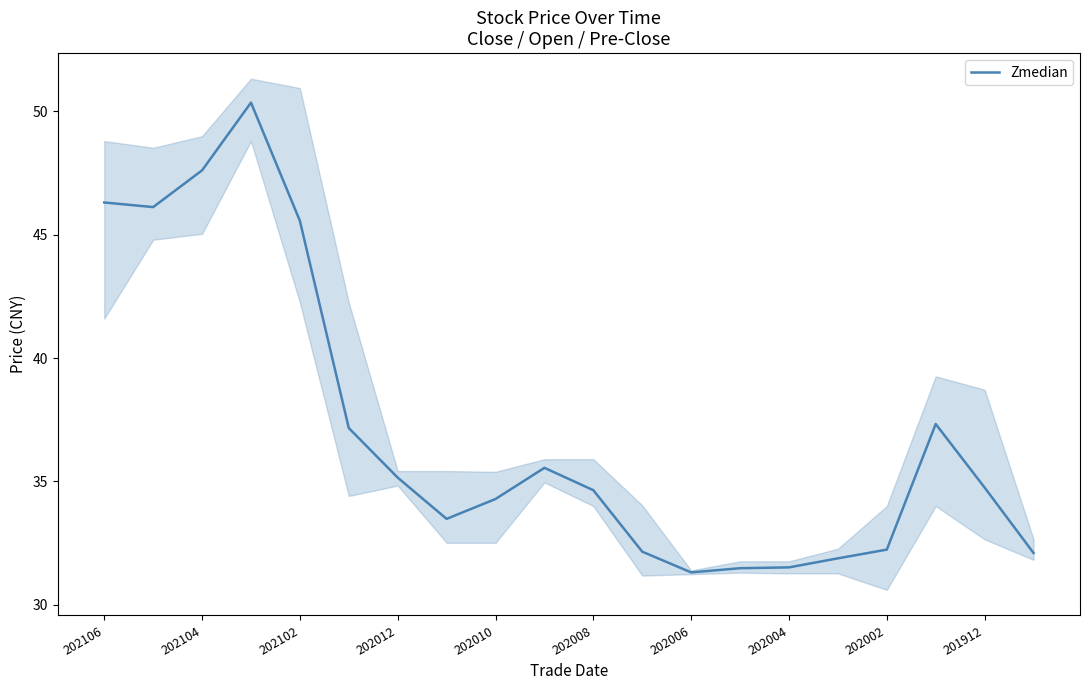

Reading left to right, what are all the values shown in this chart?

46.3	46.1	47.6	50.4	45.6	37.2	35.2	33.5	34.3	35.6	34.6	32.1	31.3	31.5	31.5	31.9	32.2	37.3	34.8	32.1